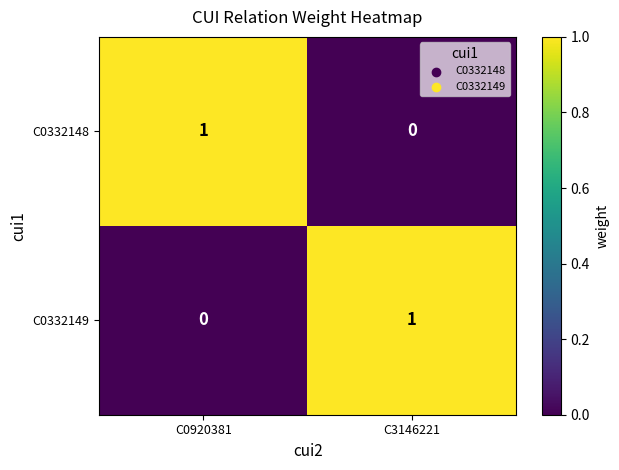

True or false: C0332148 has a value of 1 at C0920381.

True